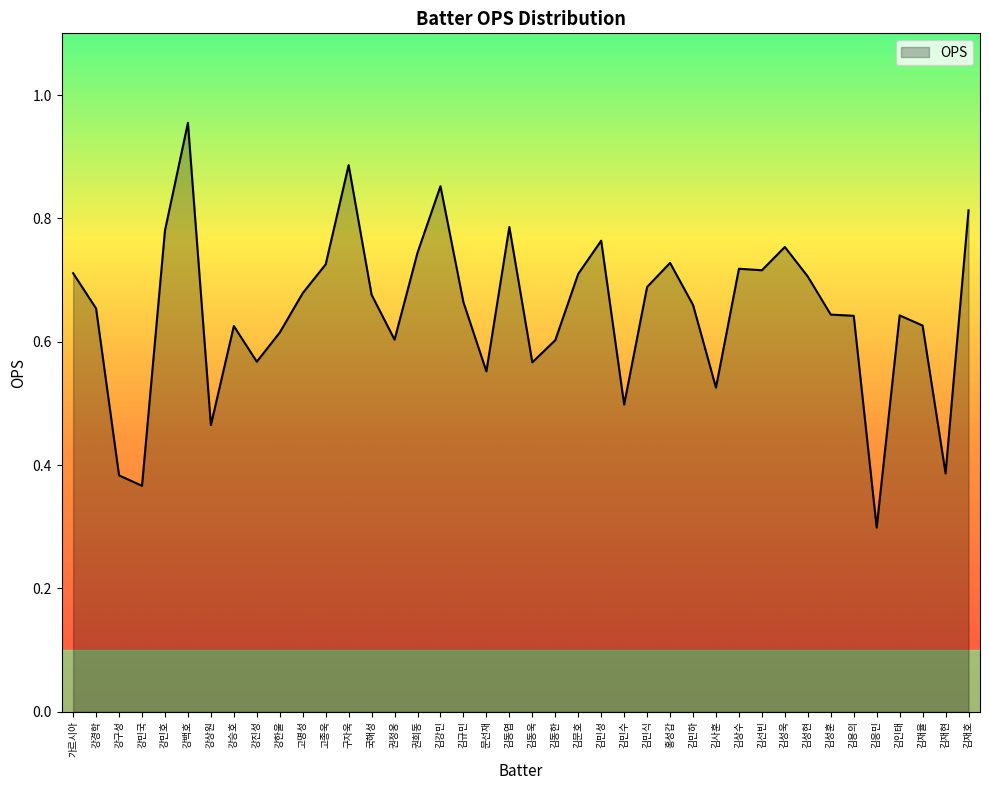

Where is the data nearest to the value 0?

김응민